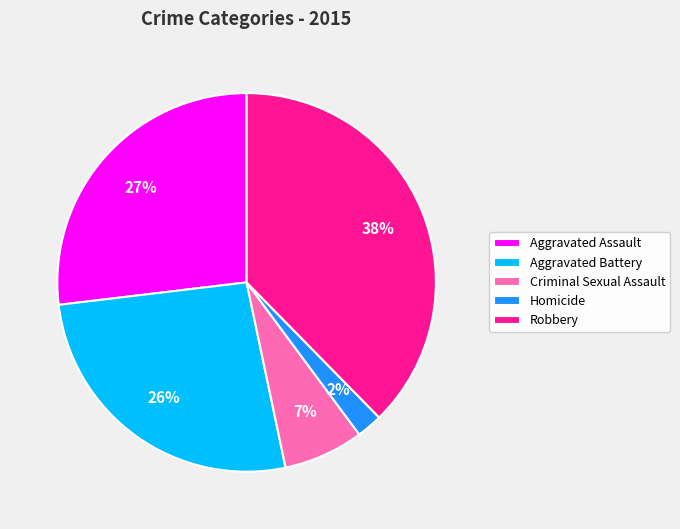

Is it true that Aggravated Battery is 13% of the pie?

False